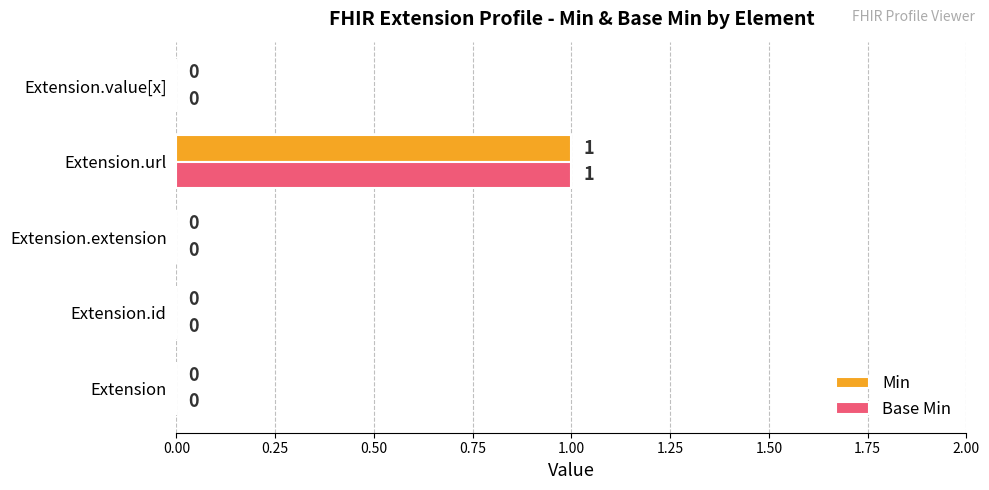

How many Base Min values are between 0 and 1?

5